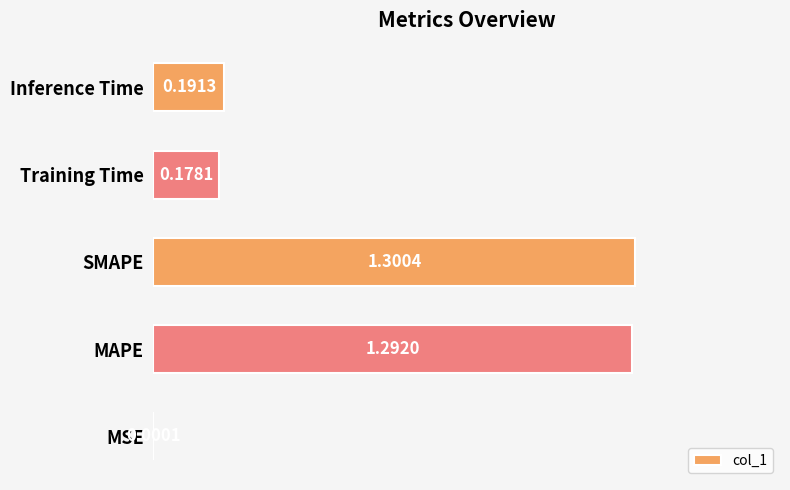

What is the change in value from MSE to Training Time?

+0.2